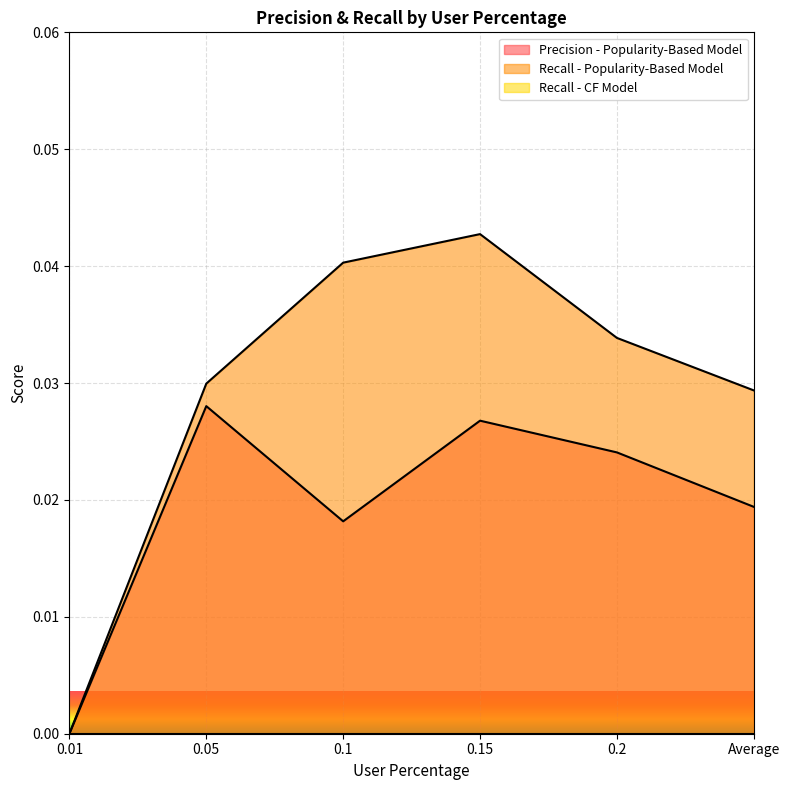

Which series has the widest spread of values?

Recall - Popularity-Based Model